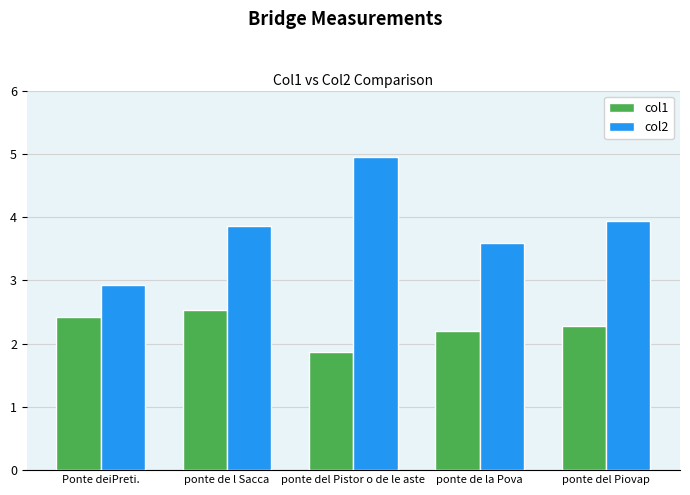

True or false: col2 has a value of 2.9 at Ponte deiPreti..

True